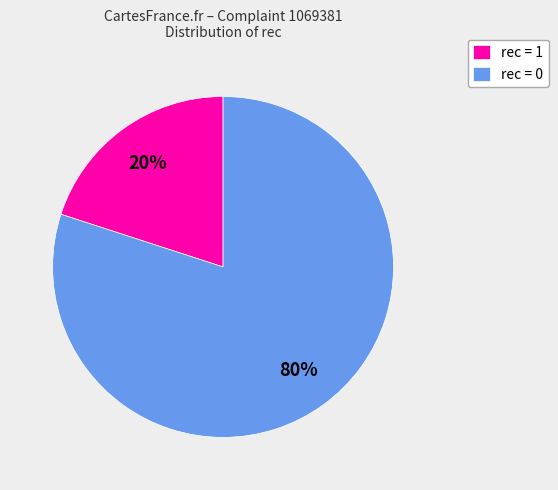

How many segments does this pie chart have?

2